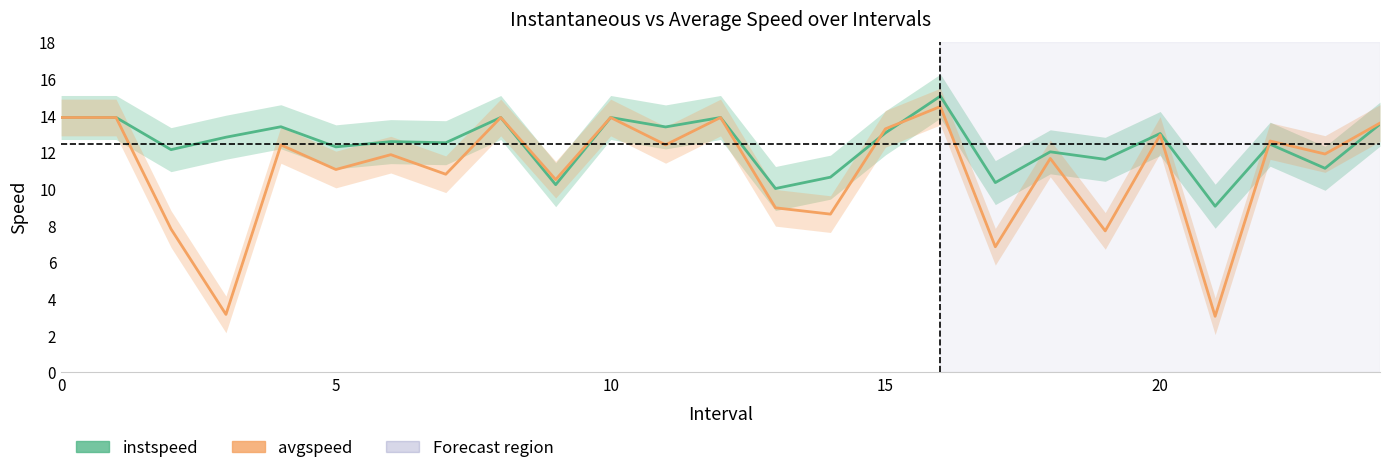

How many distinct data groups are displayed?

2